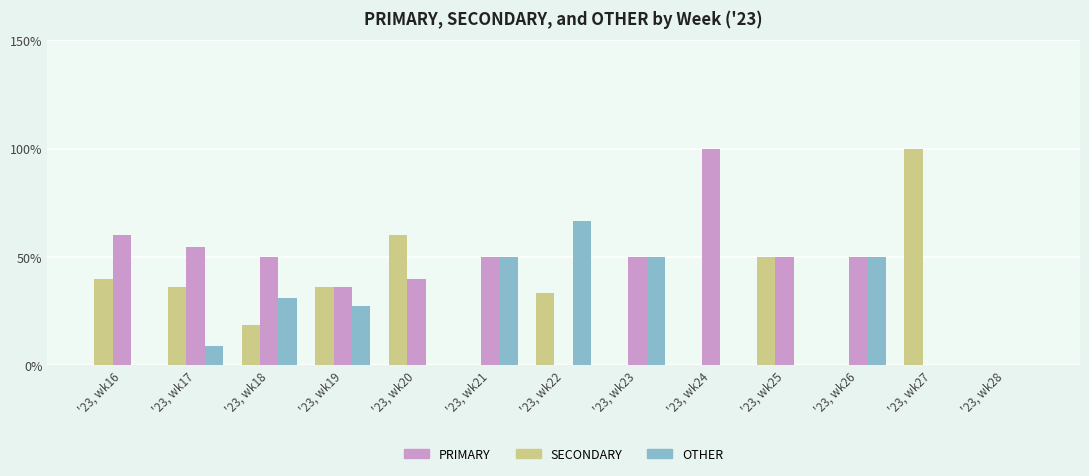

Where does the SECONDARY series first go above 33?

'23, wk16